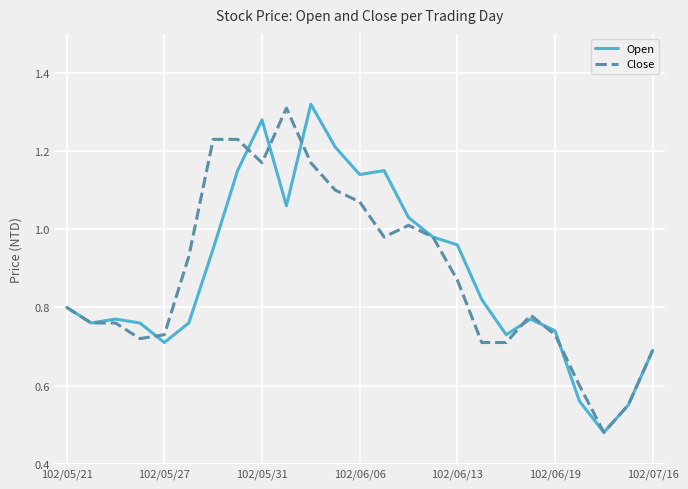

In Open, how many points are higher than both neighbors (excluding endpoints)?

5